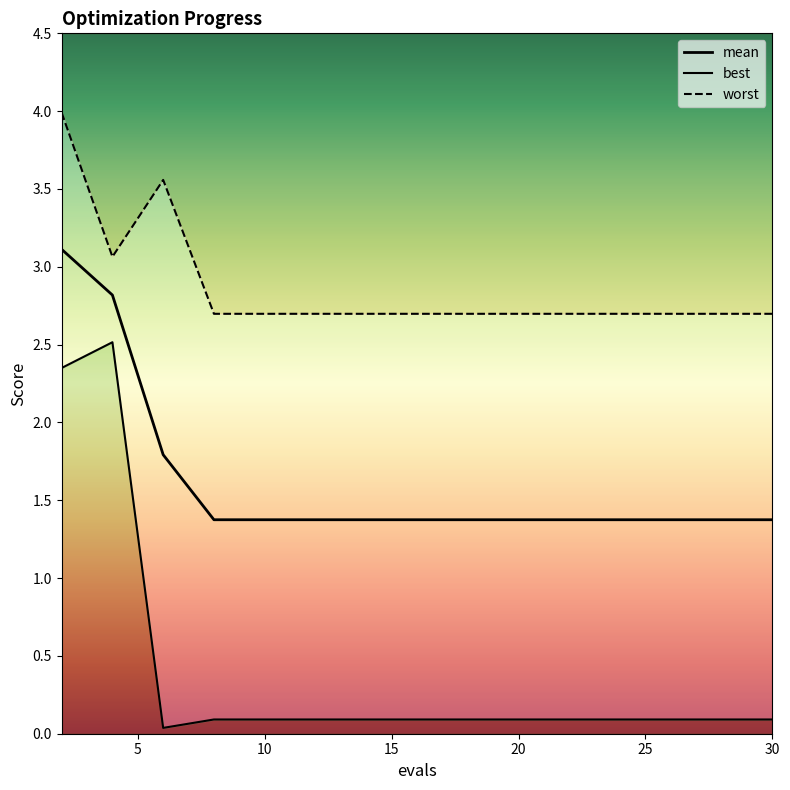

Is the value of mean at 5 greater than the value of best at 11?

Yes